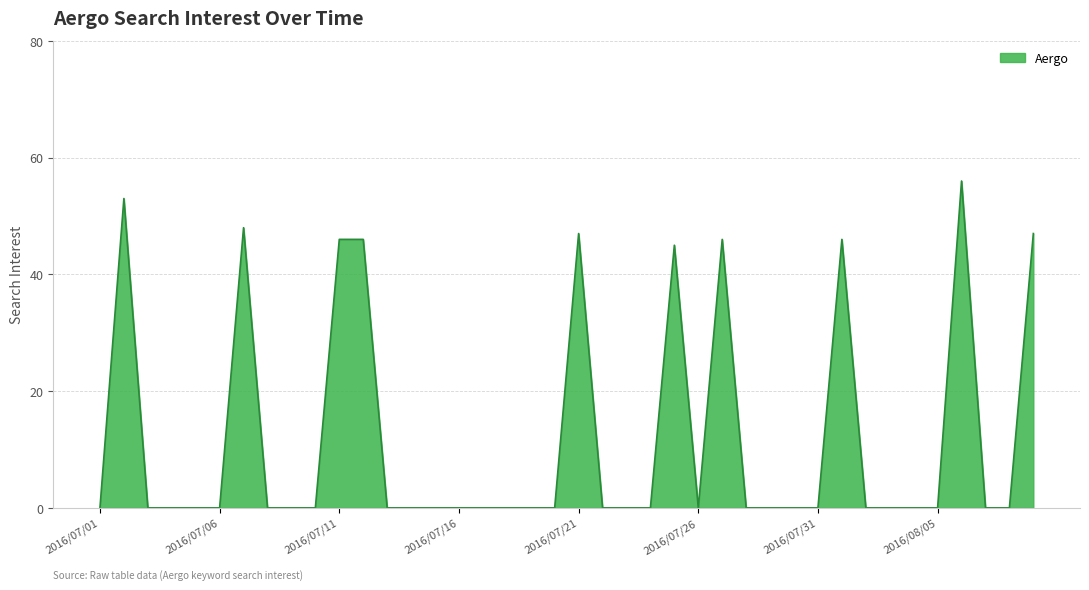

What is the maximum value shown in the chart?

56